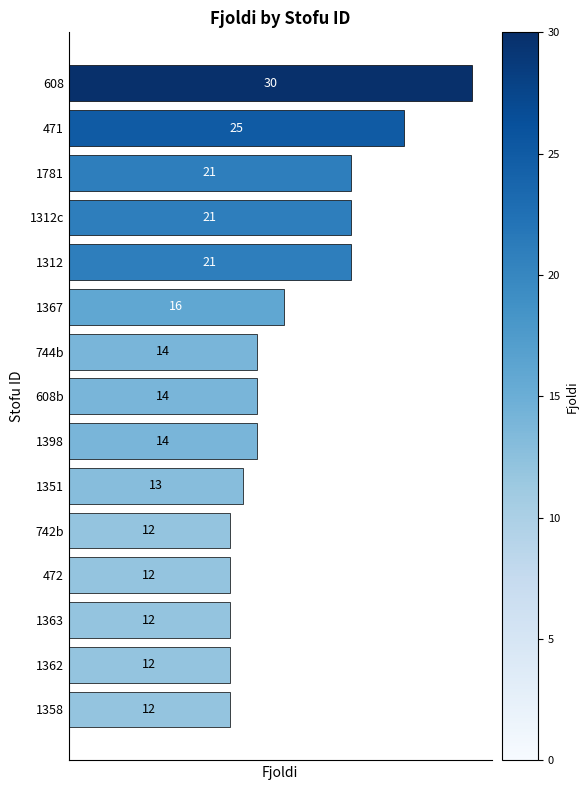

Count the number of categories in the chart.

15